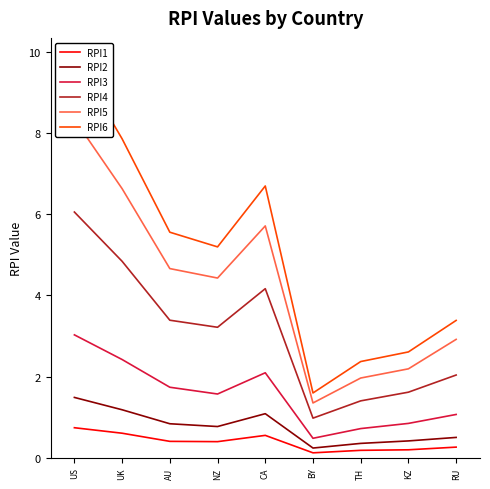

Does the chart display data point markers on the line(s)?

No